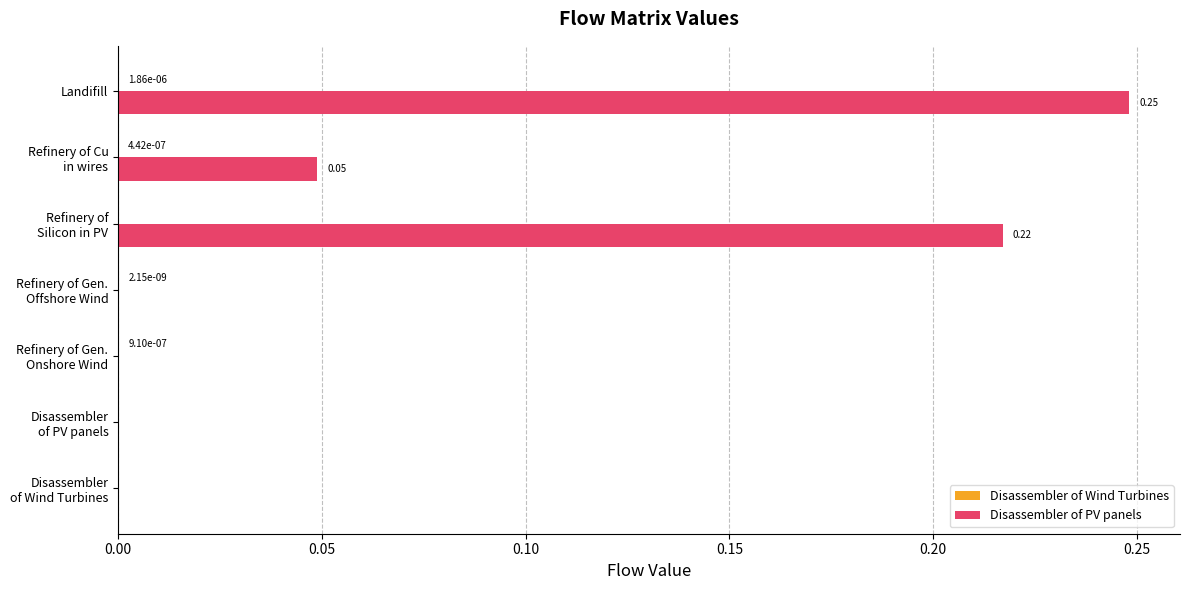

What is the sum of all Disassembler of PV panels values?

0.5